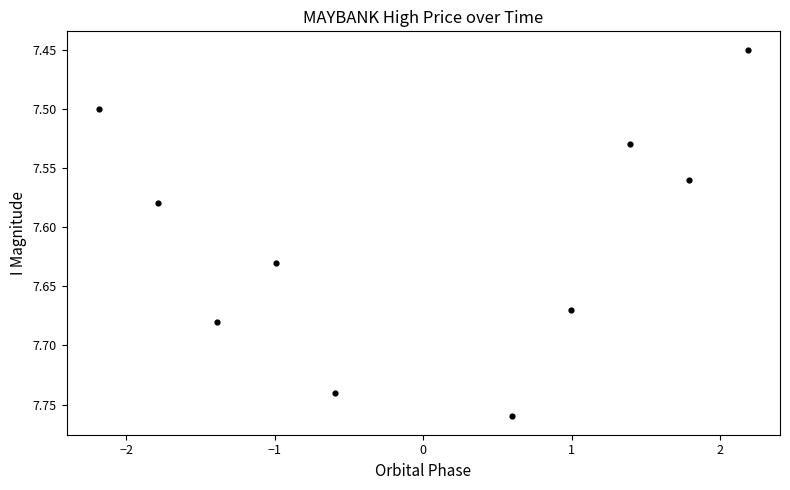

What is the range of X values (max minus min)?

4.4